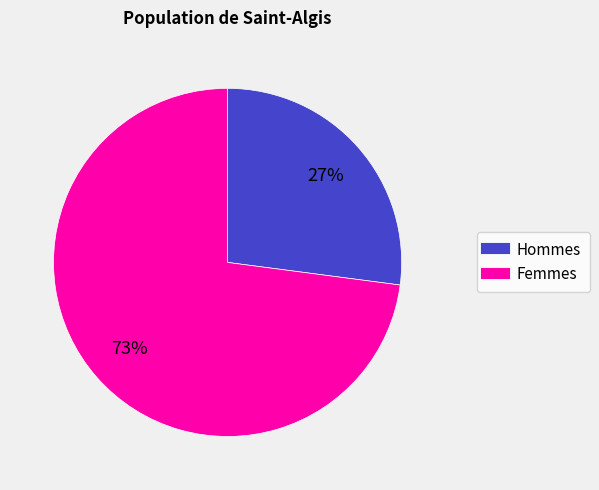

To the nearest percent, what is the average slice percentage?

50%